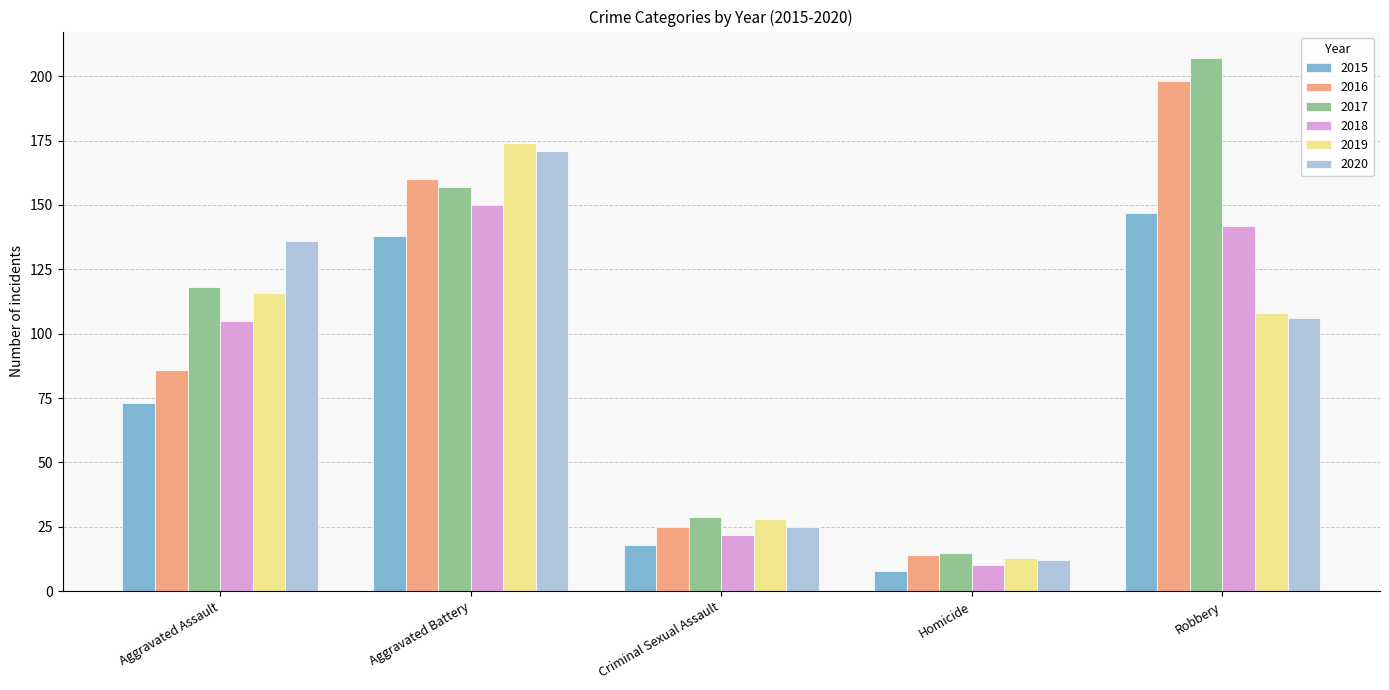

What position from the left is Aggravated Assault?

1